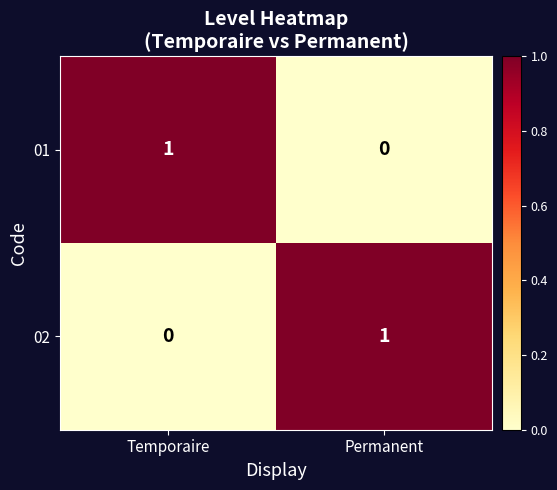

How many values in the 02 series are below 1?

1